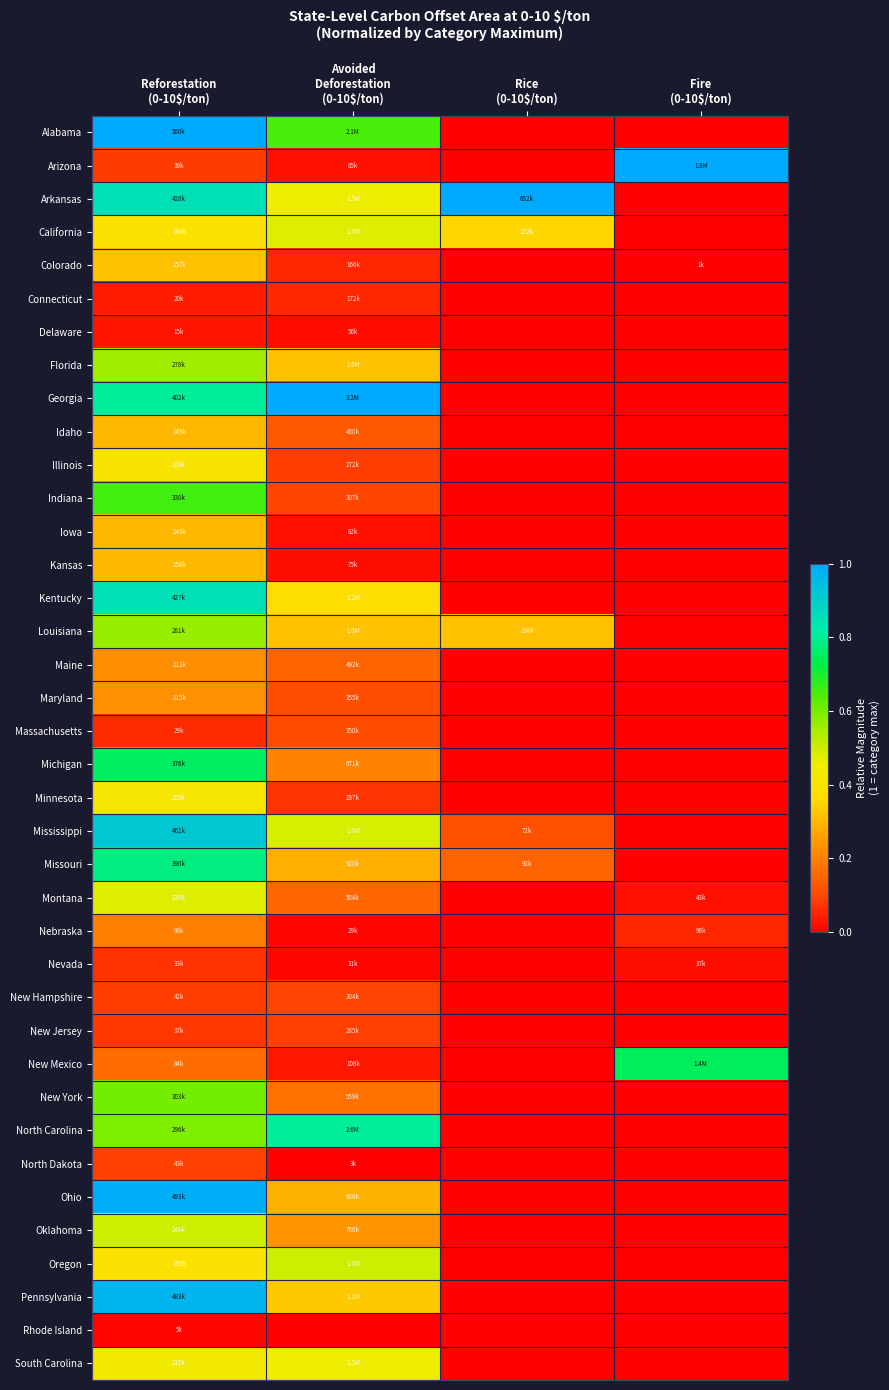

Reading right to left, what are all the values shown in this chart?

Alabama: Fire
(0-10$/ton)=0.0	Rice
(0-10$/ton)=0.0	Avoided
Deforestation
(0-10$/ton)=0.7	Reforestation
(0-10$/ton)=1.0
Arizona: Fire
(0-10$/ton)=1.0	Rice
(0-10$/ton)=0.0	Avoided
Deforestation
(0-10$/ton)=0.0	Reforestation
(0-10$/ton)=0.1
Arkansas: Fire
(0-10$/ton)=0.0	Rice
(0-10$/ton)=1.0	Avoided
Deforestation
(0-10$/ton)=0.5	Reforestation
(0-10$/ton)=0.9
California: Fire
(0-10$/ton)=0.0	Rice
(0-10$/ton)=0.4	Avoided
Deforestation
(0-10$/ton)=0.5	Reforestation
(0-10$/ton)=0.4
Colorado: Fire
(0-10$/ton)=0.0	Rice
(0-10$/ton)=0.0	Avoided
Deforestation
(0-10$/ton)=0.1	Reforestation
(0-10$/ton)=0.3
Connecticut: Fire
(0-10$/ton)=0.0	Rice
(0-10$/ton)=0.0	Avoided
Deforestation
(0-10$/ton)=0.1	Reforestation
(0-10$/ton)=0.0
Delaware: Fire
(0-10$/ton)=0.0	Rice
(0-10$/ton)=0.0	Avoided
Deforestation
(0-10$/ton)=0.0	Reforestation
(0-10$/ton)=0.0
Florida: Fire
(0-10$/ton)=0.0	Rice
(0-10$/ton)=0.0	Avoided
Deforestation
(0-10$/ton)=0.3	Reforestation
(0-10$/ton)=0.6
Georgia: Fire
(0-10$/ton)=0.0	Rice
(0-10$/ton)=0.0	Avoided
Deforestation
(0-10$/ton)=1.0	Reforestation
(0-10$/ton)=0.8
Idaho: Fire
(0-10$/ton)=0.0	Rice
(0-10$/ton)=0.0	Avoided
Deforestation
(0-10$/ton)=0.1	Reforestation
(0-10$/ton)=0.3
Illinois: Fire
(0-10$/ton)=0.0	Rice
(0-10$/ton)=0.0	Avoided
Deforestation
(0-10$/ton)=0.1	Reforestation
(0-10$/ton)=0.4
Indiana: Fire
(0-10$/ton)=0.0	Rice
(0-10$/ton)=0.0	Avoided
Deforestation
(0-10$/ton)=0.1	Reforestation
(0-10$/ton)=0.7
Iowa: Fire
(0-10$/ton)=0.0	Rice
(0-10$/ton)=0.0	Avoided
Deforestation
(0-10$/ton)=0.0	Reforestation
(0-10$/ton)=0.3
Kansas: Fire
(0-10$/ton)=0.0	Rice
(0-10$/ton)=0.0	Avoided
Deforestation
(0-10$/ton)=0.0	Reforestation
(0-10$/ton)=0.3
Kentucky: Fire
(0-10$/ton)=0.0	Rice
(0-10$/ton)=0.0	Avoided
Deforestation
(0-10$/ton)=0.4	Reforestation
(0-10$/ton)=0.9
Louisiana: Fire
(0-10$/ton)=0.0	Rice
(0-10$/ton)=0.3	Avoided
Deforestation
(0-10$/ton)=0.3	Reforestation
(0-10$/ton)=0.6
Maine: Fire
(0-10$/ton)=0.0	Rice
(0-10$/ton)=0.0	Avoided
Deforestation
(0-10$/ton)=0.2	Reforestation
(0-10$/ton)=0.2
Maryland: Fire
(0-10$/ton)=0.0	Rice
(0-10$/ton)=0.0	Avoided
Deforestation
(0-10$/ton)=0.1	Reforestation
(0-10$/ton)=0.2
Massachusetts: Fire
(0-10$/ton)=0.0	Rice
(0-10$/ton)=0.0	Avoided
Deforestation
(0-10$/ton)=0.1	Reforestation
(0-10$/ton)=0.1
Michigan: Fire
(0-10$/ton)=0.0	Rice
(0-10$/ton)=0.0	Avoided
Deforestation
(0-10$/ton)=0.2	Reforestation
(0-10$/ton)=0.8
Minnesota: Fire
(0-10$/ton)=0.0	Rice
(0-10$/ton)=0.0	Avoided
Deforestation
(0-10$/ton)=0.1	Reforestation
(0-10$/ton)=0.4
Mississippi: Fire
(0-10$/ton)=0.0	Rice
(0-10$/ton)=0.1	Avoided
Deforestation
(0-10$/ton)=0.5	Reforestation
(0-10$/ton)=0.9
Missouri: Fire
(0-10$/ton)=0.0	Rice
(0-10$/ton)=0.1	Avoided
Deforestation
(0-10$/ton)=0.3	Reforestation
(0-10$/ton)=0.8
Montana: Fire
(0-10$/ton)=0.0	Rice
(0-10$/ton)=0.0	Avoided
Deforestation
(0-10$/ton)=0.2	Reforestation
(0-10$/ton)=0.5
Nebraska: Fire
(0-10$/ton)=0.1	Rice
(0-10$/ton)=0.0	Avoided
Deforestation
(0-10$/ton)=0.0	Reforestation
(0-10$/ton)=0.2
Nevada: Fire
(0-10$/ton)=0.0	Rice
(0-10$/ton)=0.0	Avoided
Deforestation
(0-10$/ton)=0.0	Reforestation
(0-10$/ton)=0.1
New Hampshire: Fire
(0-10$/ton)=0.0	Rice
(0-10$/ton)=0.0	Avoided
Deforestation
(0-10$/ton)=0.1	Reforestation
(0-10$/ton)=0.1
New Jersey: Fire
(0-10$/ton)=0.0	Rice
(0-10$/ton)=0.0	Avoided
Deforestation
(0-10$/ton)=0.1	Reforestation
(0-10$/ton)=0.1
New Mexico: Fire
(0-10$/ton)=0.7	Rice
(0-10$/ton)=0.0	Avoided
Deforestation
(0-10$/ton)=0.0	Reforestation
(0-10$/ton)=0.2
New York: Fire
(0-10$/ton)=0.0	Rice
(0-10$/ton)=0.0	Avoided
Deforestation
(0-10$/ton)=0.2	Reforestation
(0-10$/ton)=0.6
North Carolina: Fire
(0-10$/ton)=0.0	Rice
(0-10$/ton)=0.0	Avoided
Deforestation
(0-10$/ton)=0.8	Reforestation
(0-10$/ton)=0.6
North Dakota: Fire
(0-10$/ton)=0.0	Rice
(0-10$/ton)=0.0	Avoided
Deforestation
(0-10$/ton)=0.0	Reforestation
(0-10$/ton)=0.1
Ohio: Fire
(0-10$/ton)=0.0	Rice
(0-10$/ton)=0.0	Avoided
Deforestation
(0-10$/ton)=0.3	Reforestation
(0-10$/ton)=1.0
Oklahoma: Fire
(0-10$/ton)=0.0	Rice
(0-10$/ton)=0.0	Avoided
Deforestation
(0-10$/ton)=0.2	Reforestation
(0-10$/ton)=0.5
Oregon: Fire
(0-10$/ton)=0.0	Rice
(0-10$/ton)=0.0	Avoided
Deforestation
(0-10$/ton)=0.5	Reforestation
(0-10$/ton)=0.4
Pennsylvania: Fire
(0-10$/ton)=0.0	Rice
(0-10$/ton)=0.0	Avoided
Deforestation
(0-10$/ton)=0.3	Reforestation
(0-10$/ton)=1.0
Rhode Island: Fire
(0-10$/ton)=0.0	Rice
(0-10$/ton)=0.0	Avoided
Deforestation
(0-10$/ton)=0.0	Reforestation
(0-10$/ton)=0.0
South Carolina: Fire
(0-10$/ton)=0.0	Rice
(0-10$/ton)=0.0	Avoided
Deforestation
(0-10$/ton)=0.4	Reforestation
(0-10$/ton)=0.4